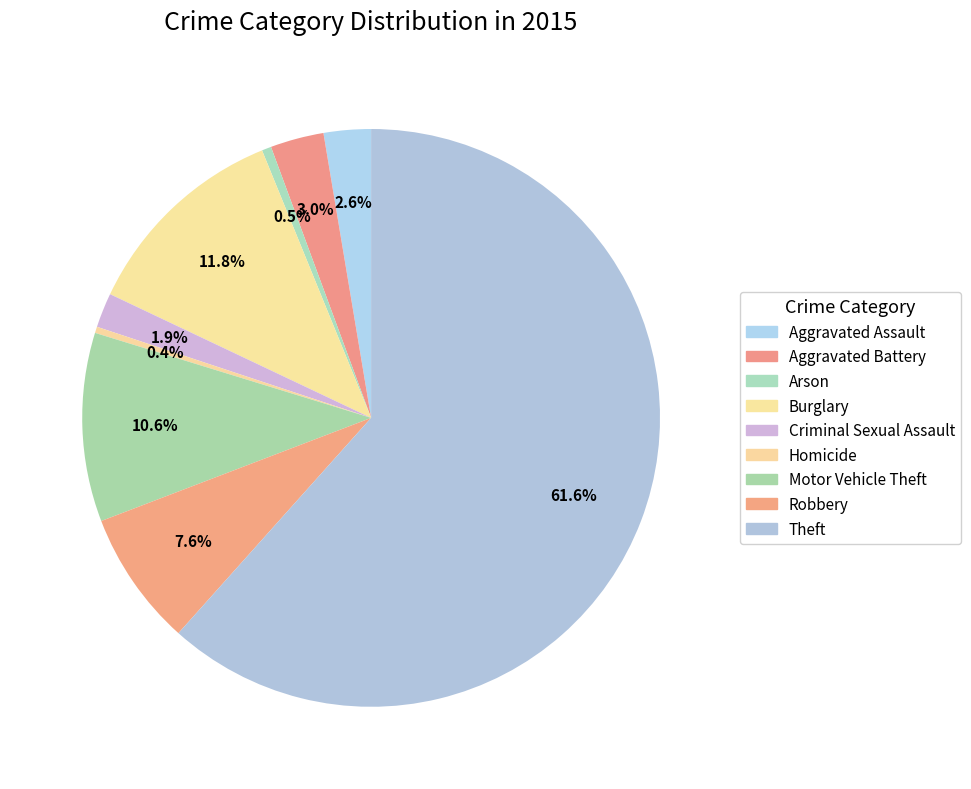

Count the number of slices in the pie.

9